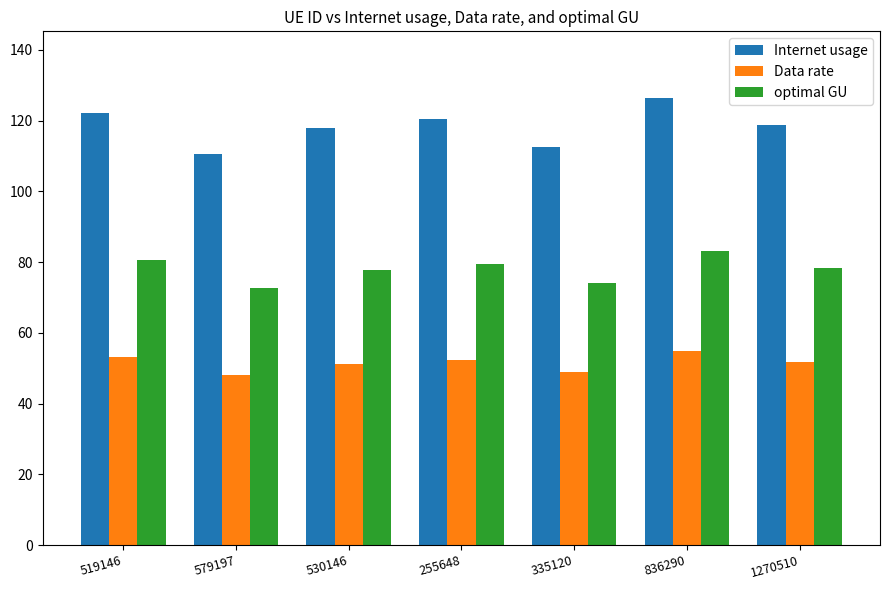

How many series are shown in this chart?

3